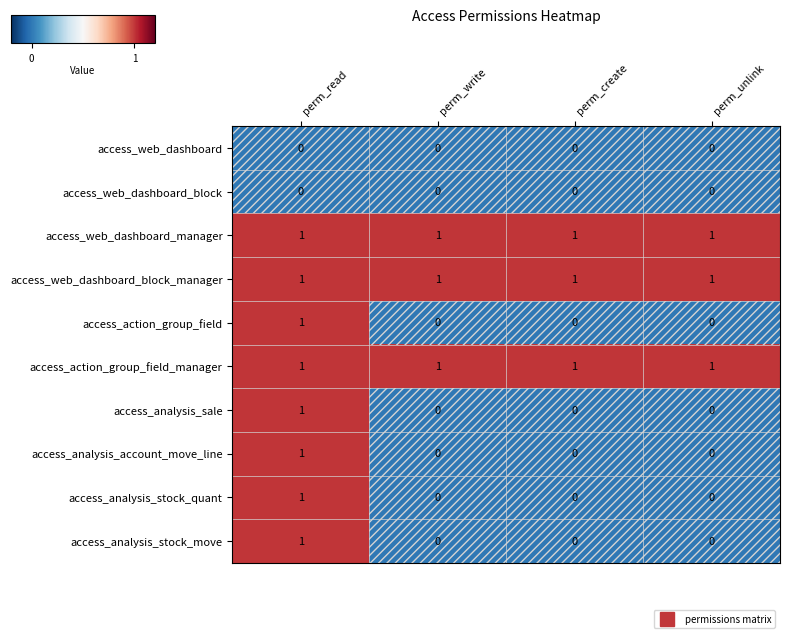

Count the number of data series in this chart.

10